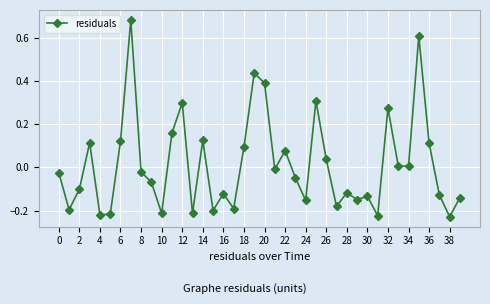

What is the difference between the second highest and second lowest values?

0.8